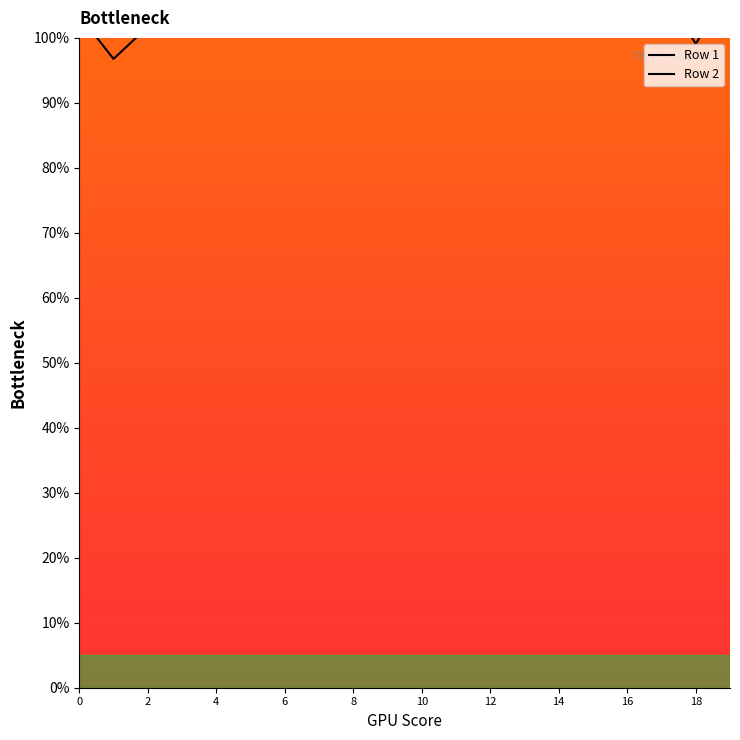

At which label is Row 1 closest to 111?

5